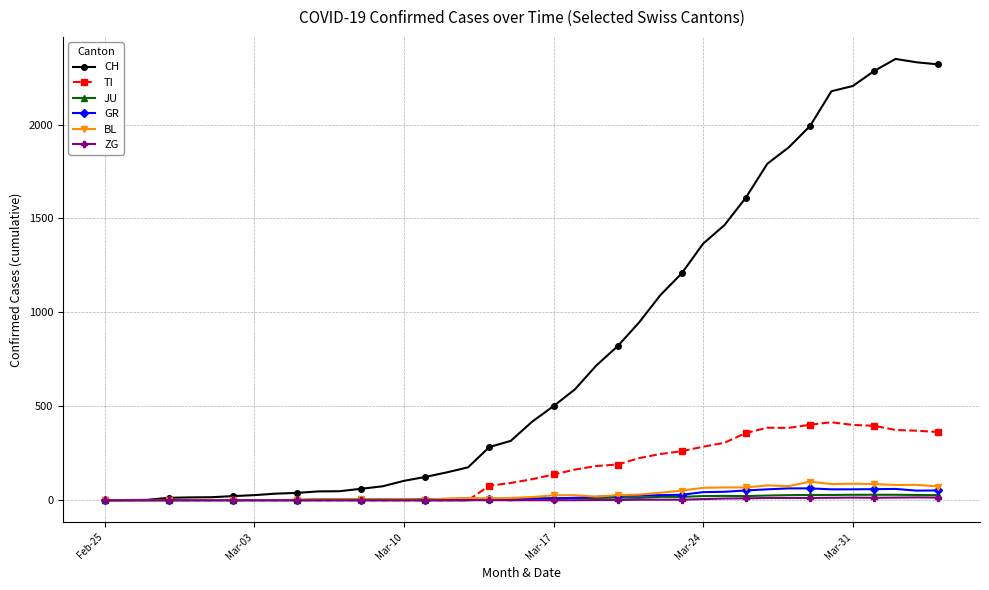

True or false: JU has more than 1 points higher than both neighbors.

True